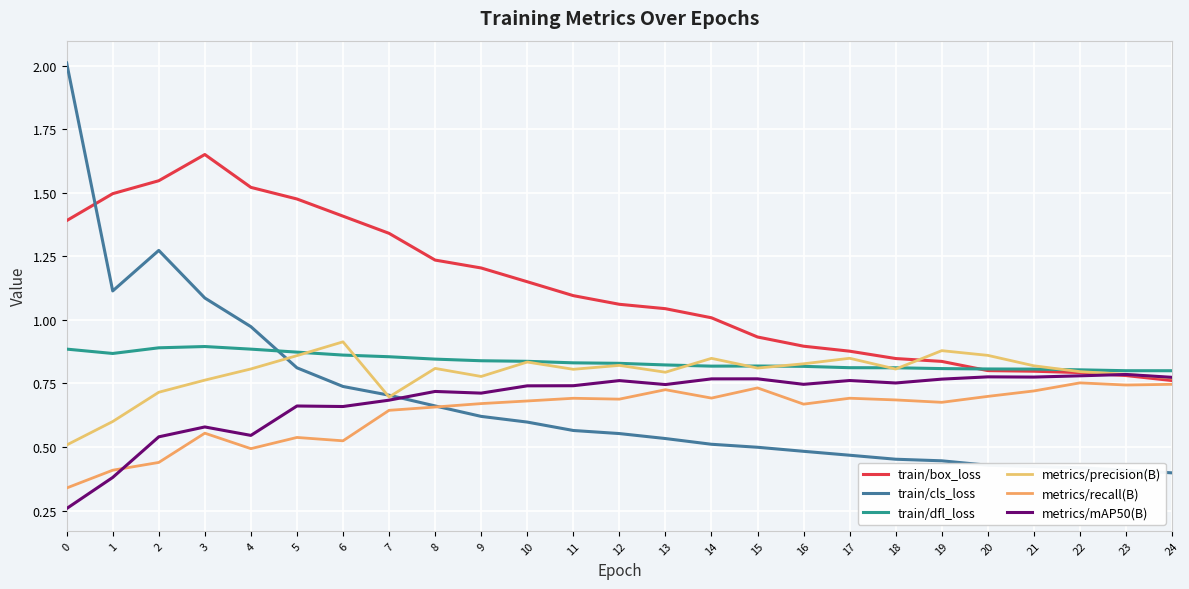

How many metrics/precision(B) values are between 0 and 1?

25